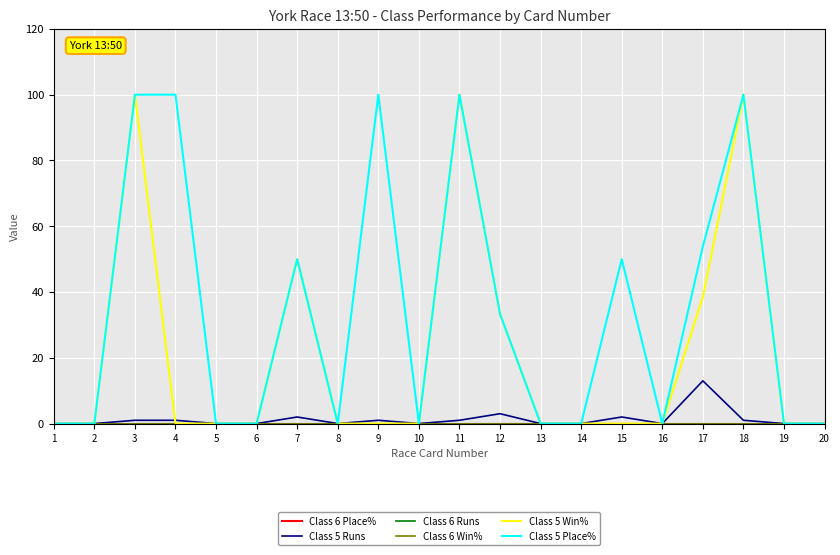

Does the chart have visible grid lines?

Yes